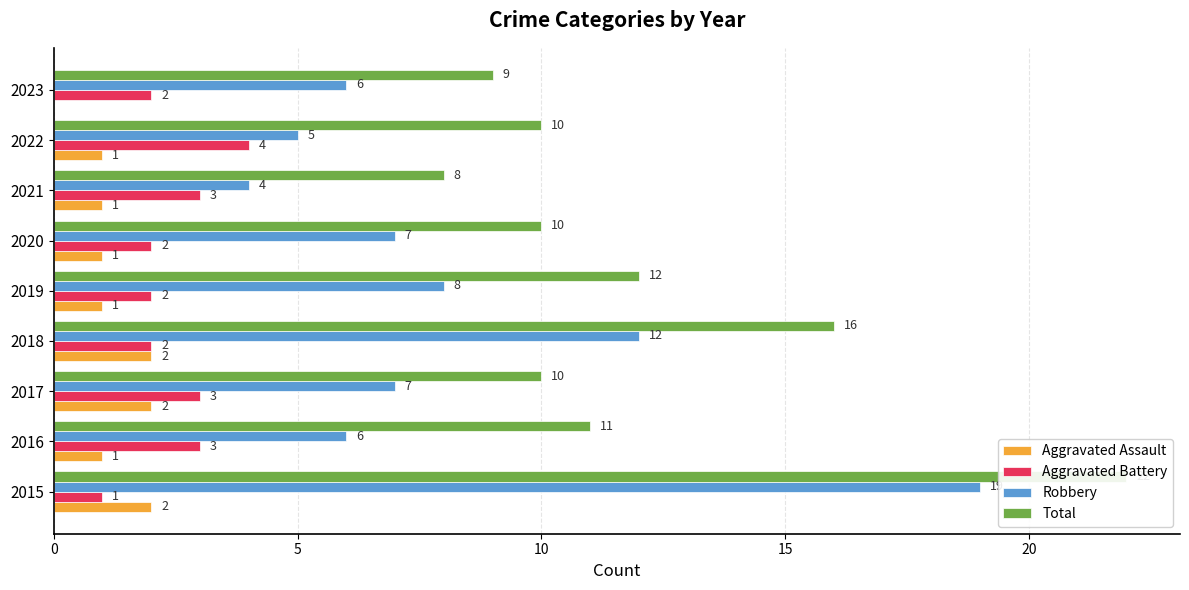

What is the difference between the maximum and minimum values in the Aggravated Assault series?

2